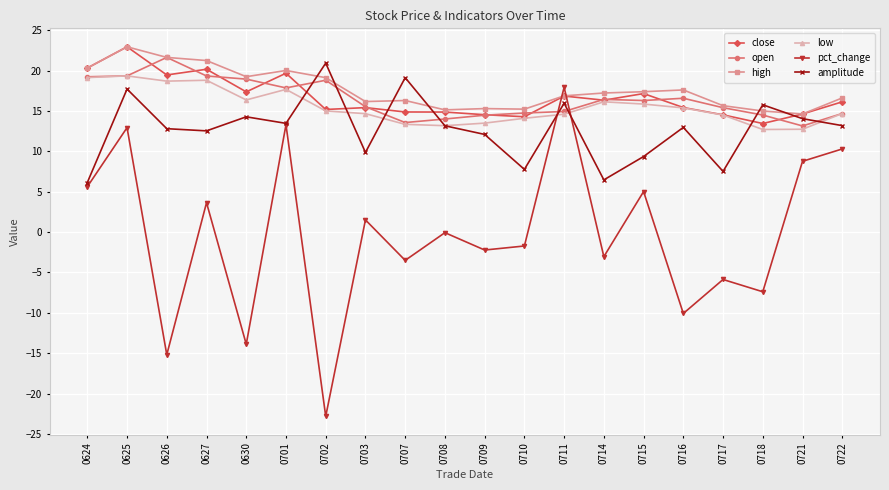

True or false: pct_change has a value of 10.3 at 0722.

True